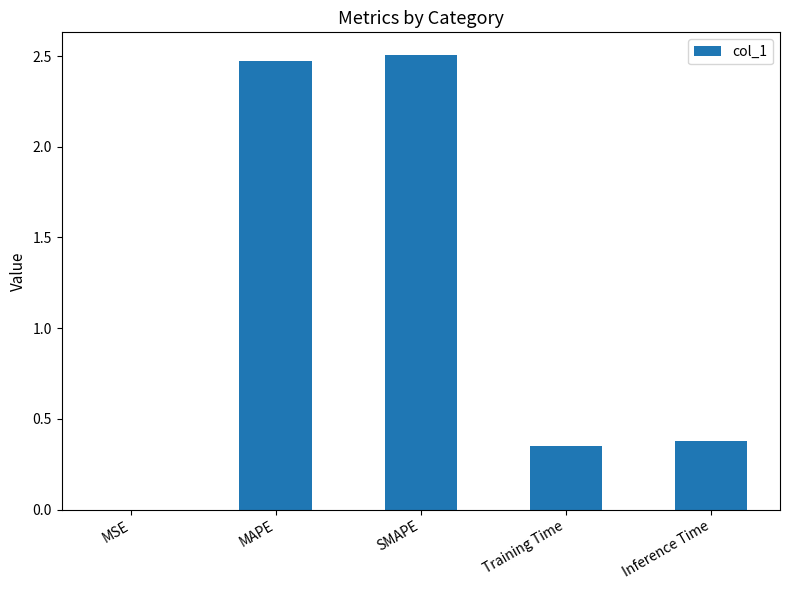

What is the change in value from MAPE to Inference Time?

-2.1